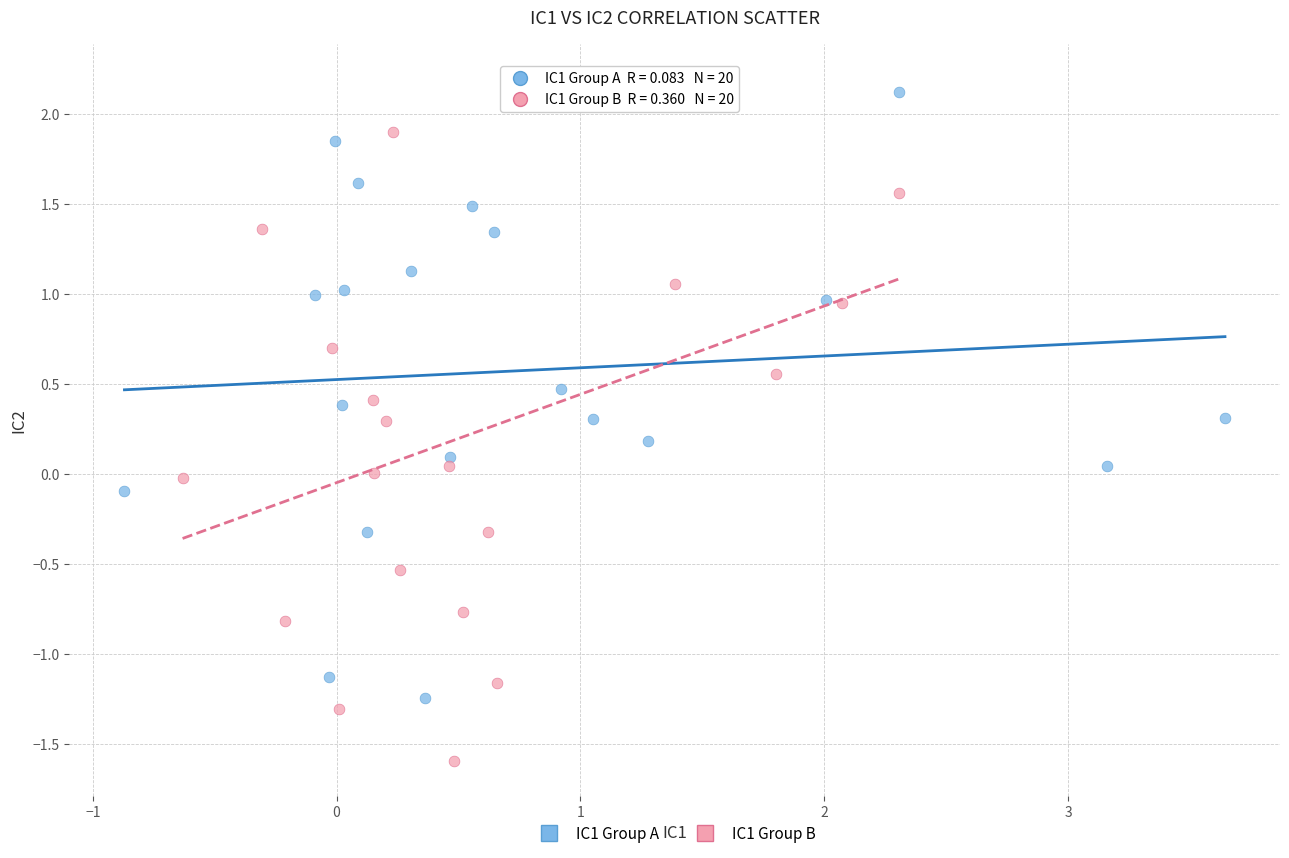

Which series has the largest Y range (max minus min)?

IC1 Group B